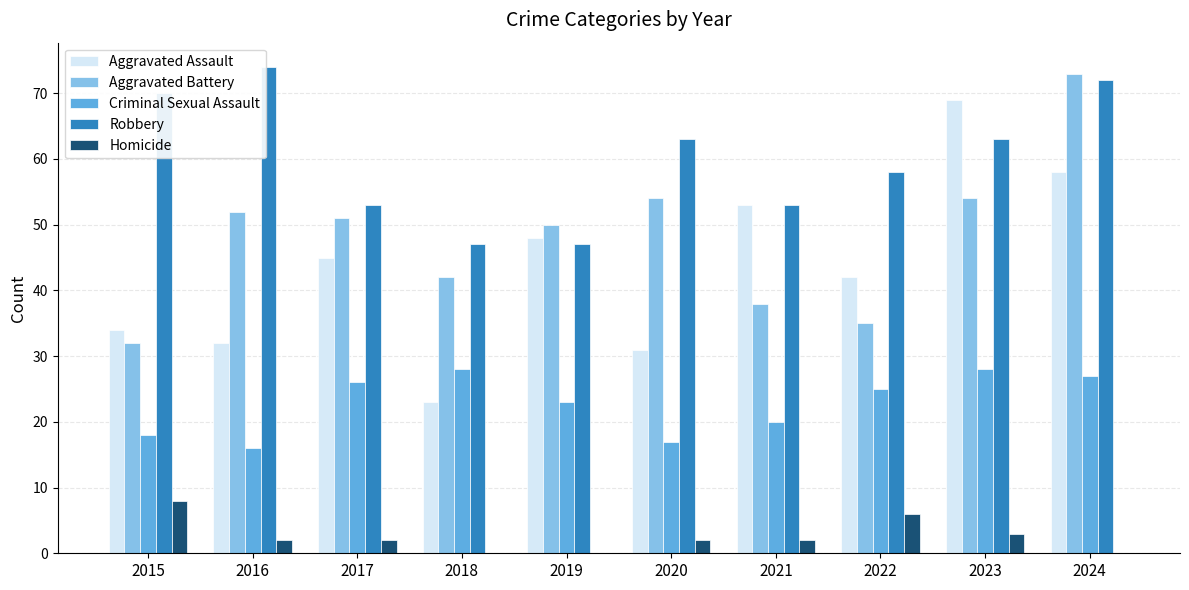

Is the value of Homicide at 2021 greater than the value of Robbery at 2015?

No